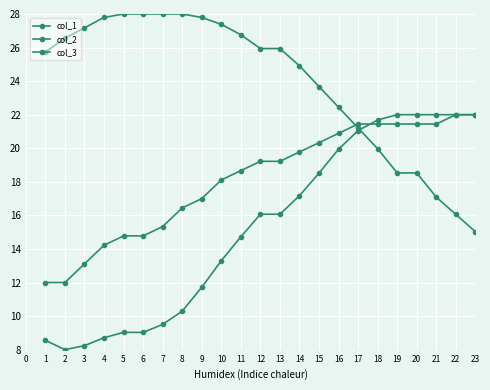

At which label does col_3 reach its peak?

19